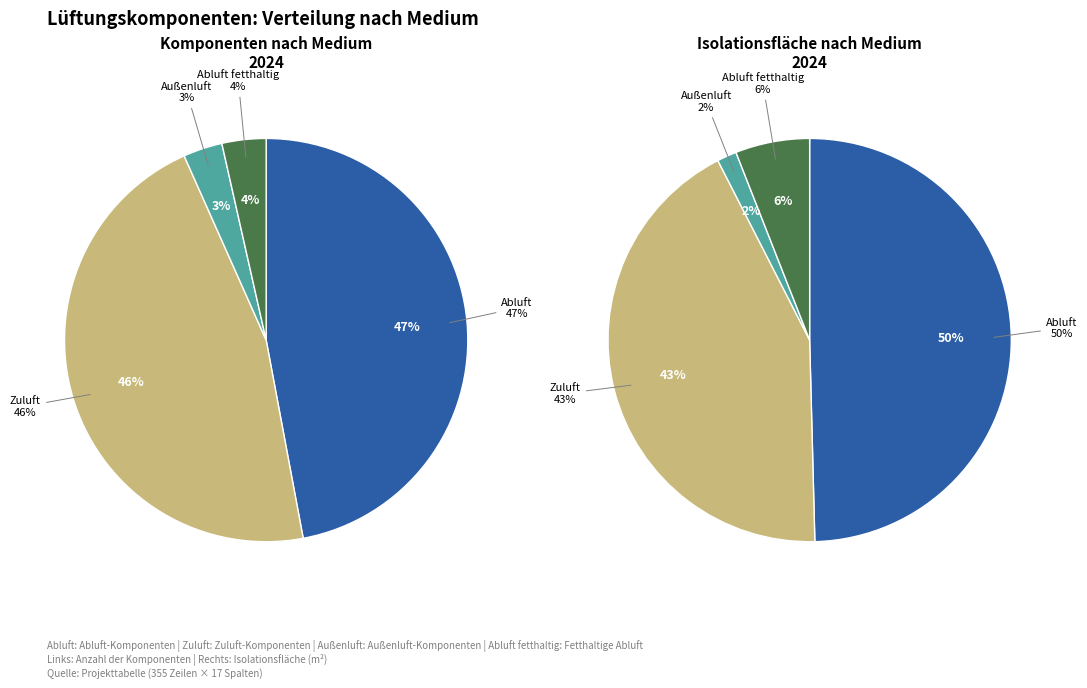

Which has a higher value, Außenluft or Abluft?

Abluft